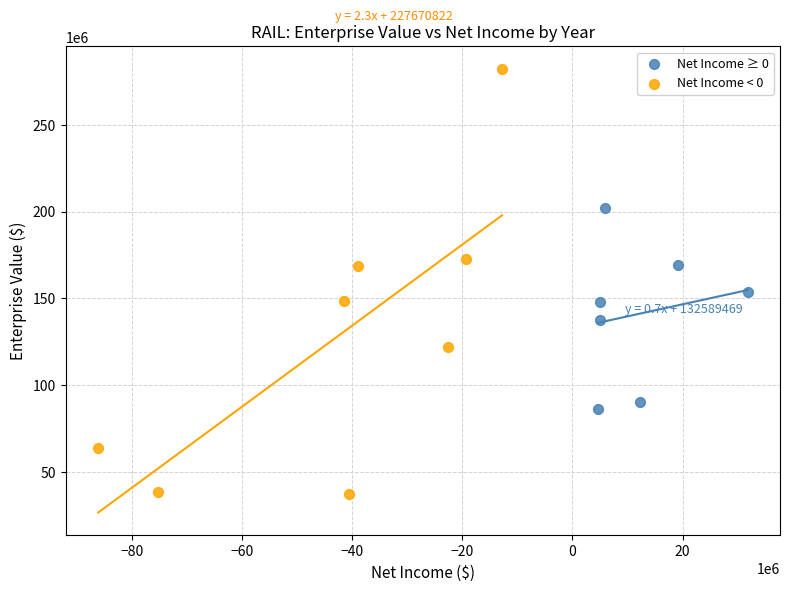

Which series has the widest spread of Y values?

Net Income < 0